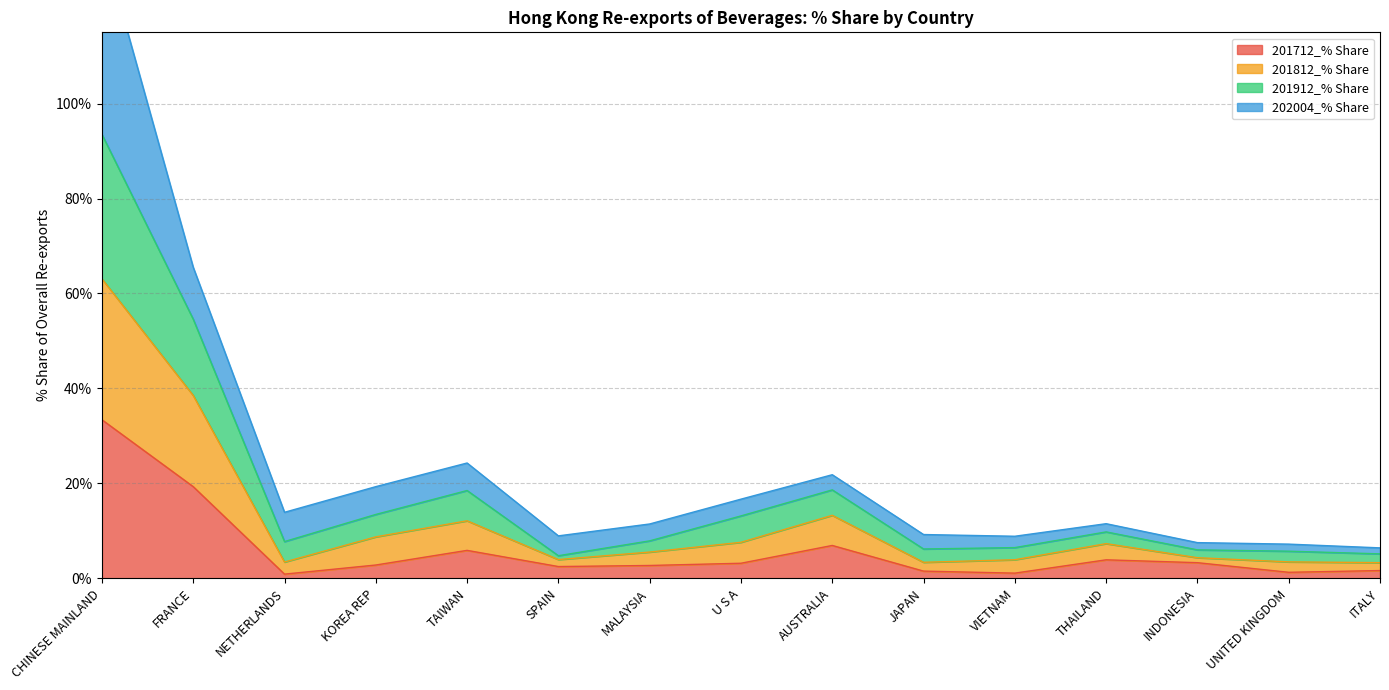

The 201712_% Share series shows 19.3 at FRANCE. True or false?

True